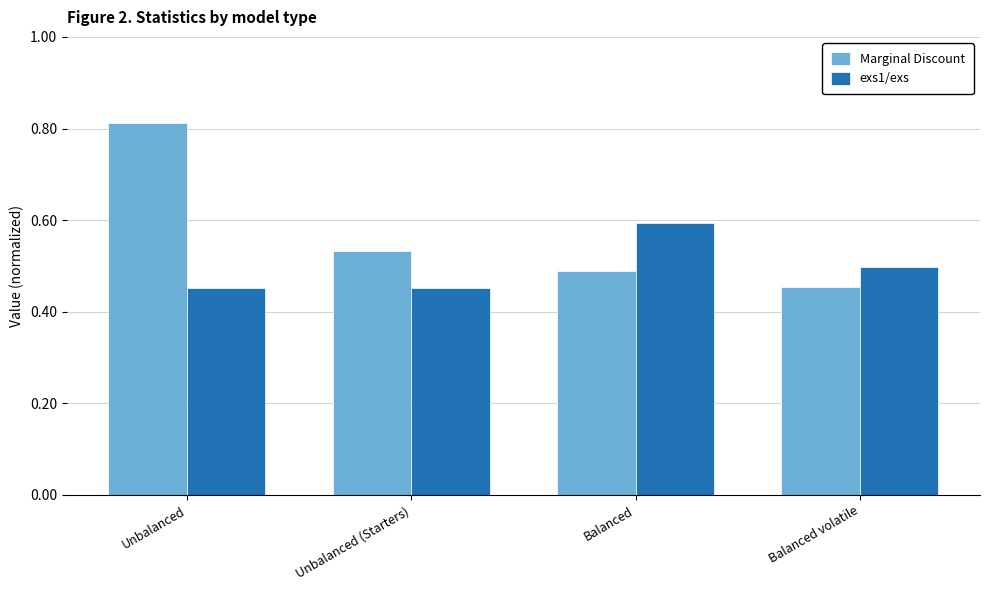

What is the difference between the highest and lowest values at Unbalanced?

0.4